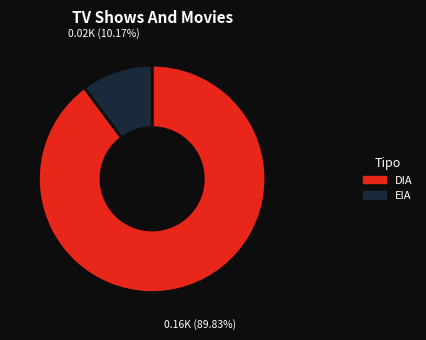

Which slice is the largest?

DIA